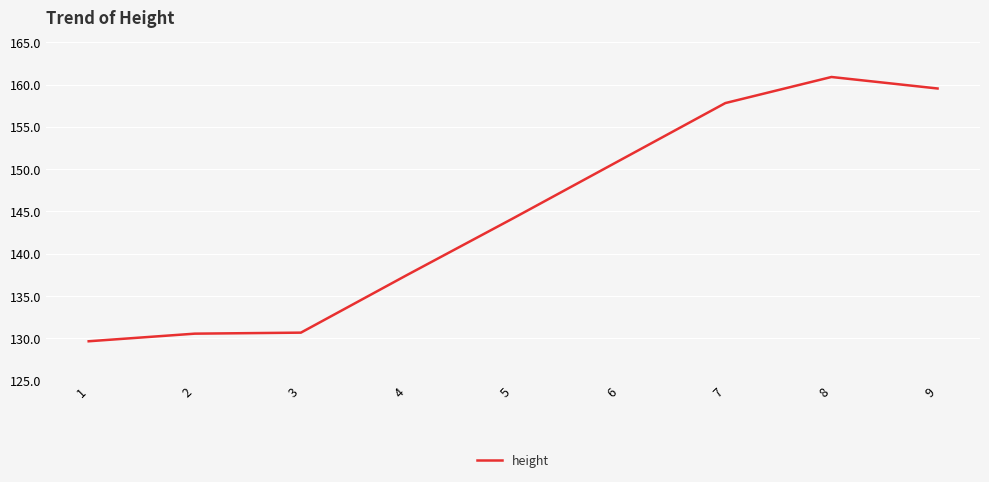

Between 8 and 9, which is larger?

8